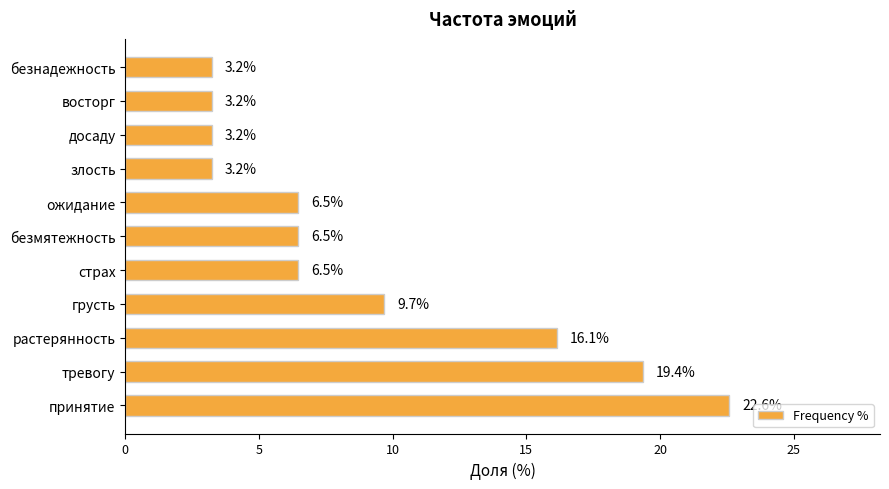

What is the greatest value displayed?

22.6